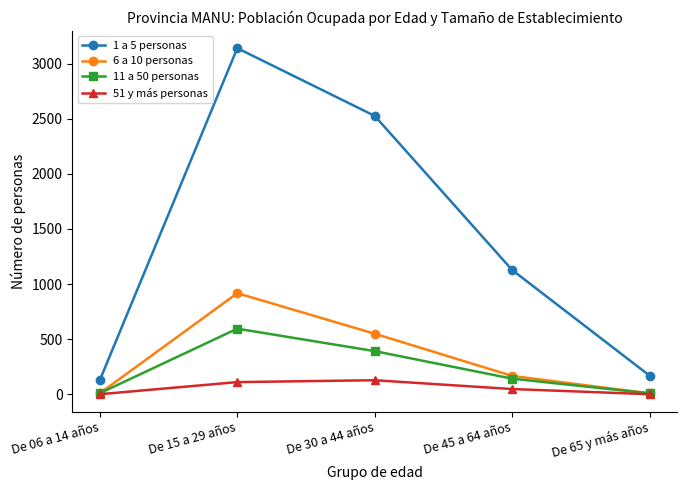

At which label does 1 a 5 personas first exceed 1127?

De 15 a 29 años